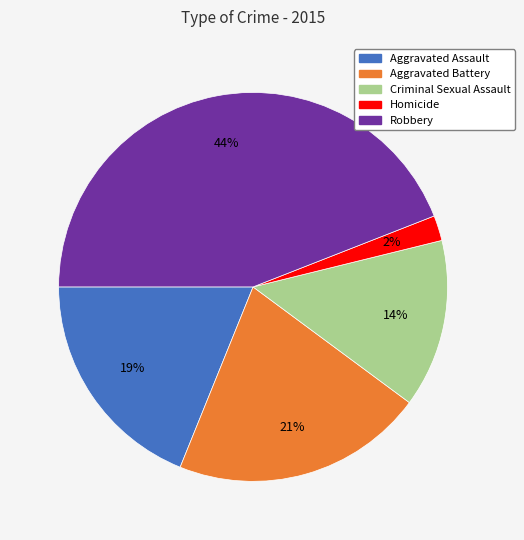

To the nearest percent, what is the difference between the Homicide and Aggravated Assault slice percentages?

17%